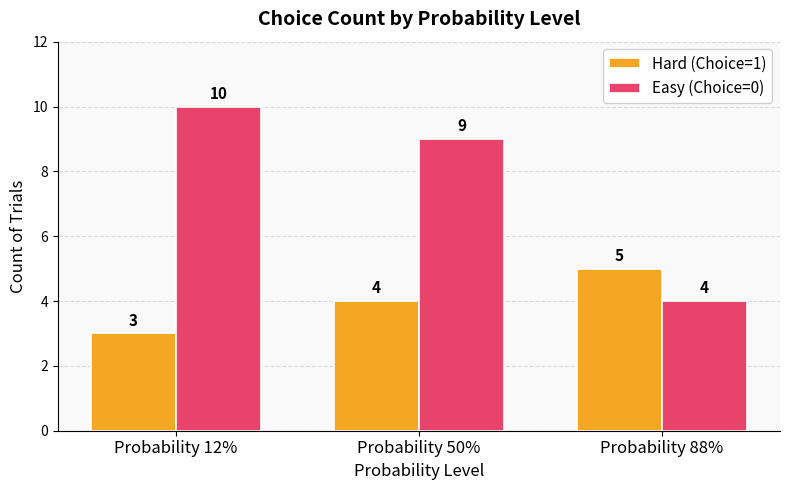

Which series has the largest range (max minus min)?

Easy (Choice=0)